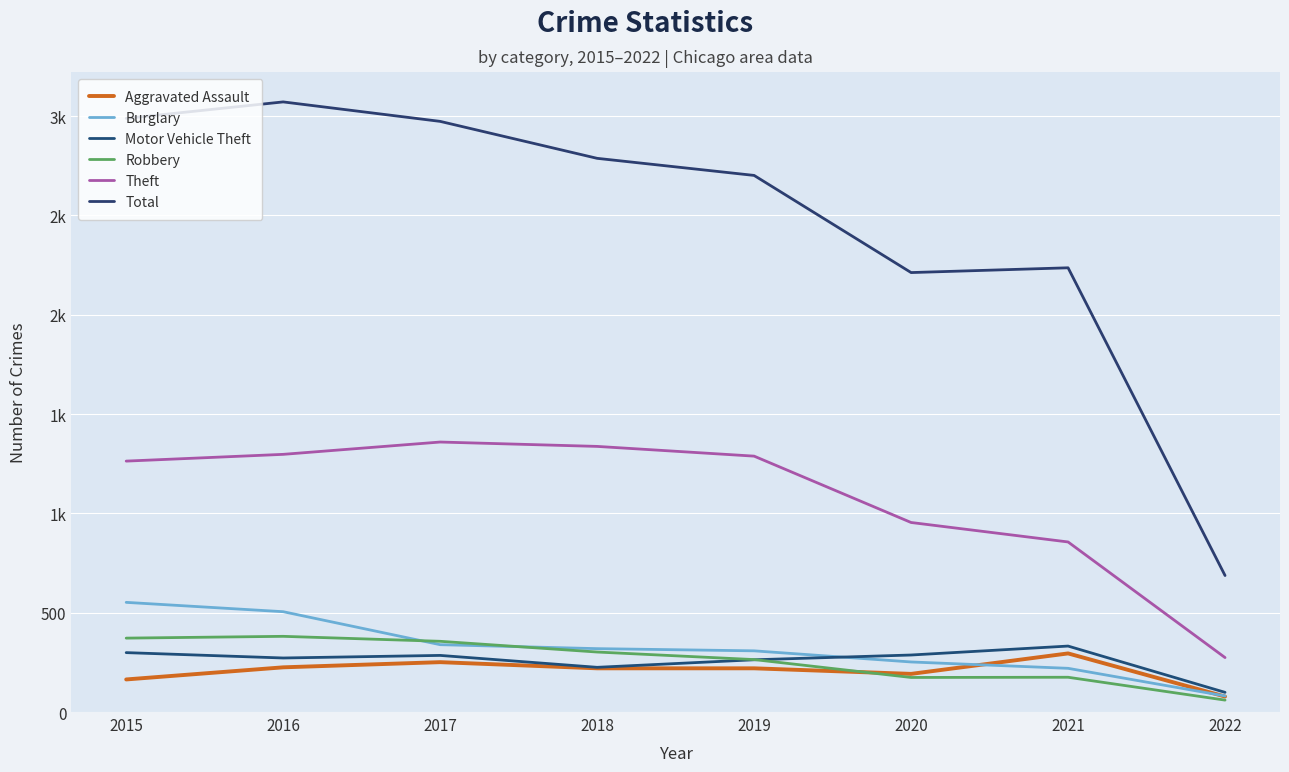

Does the chart display data point markers on the line(s)?

No